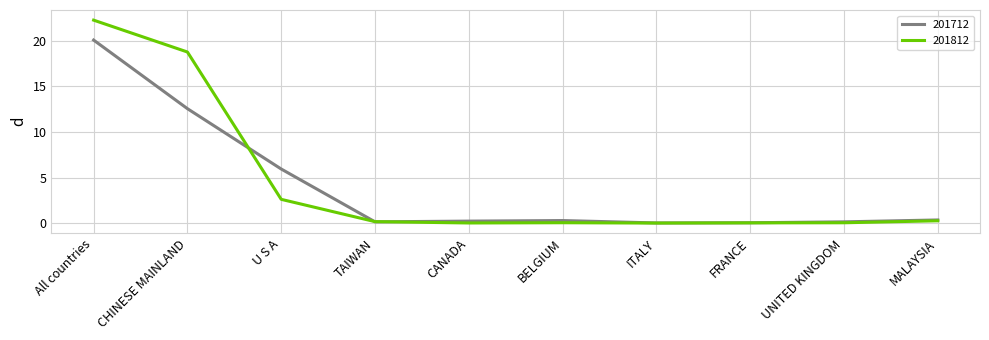

Which category has the highest value across all series?

All countries